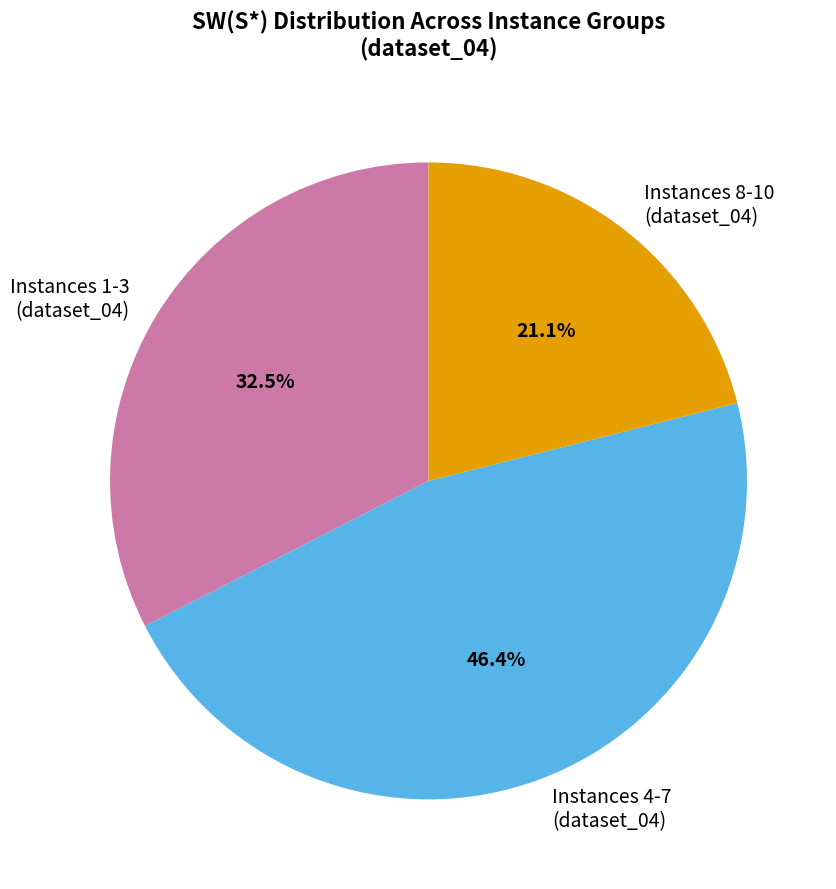

Does Instances 4-7 (dataset_04) represent more than half of the total?

No